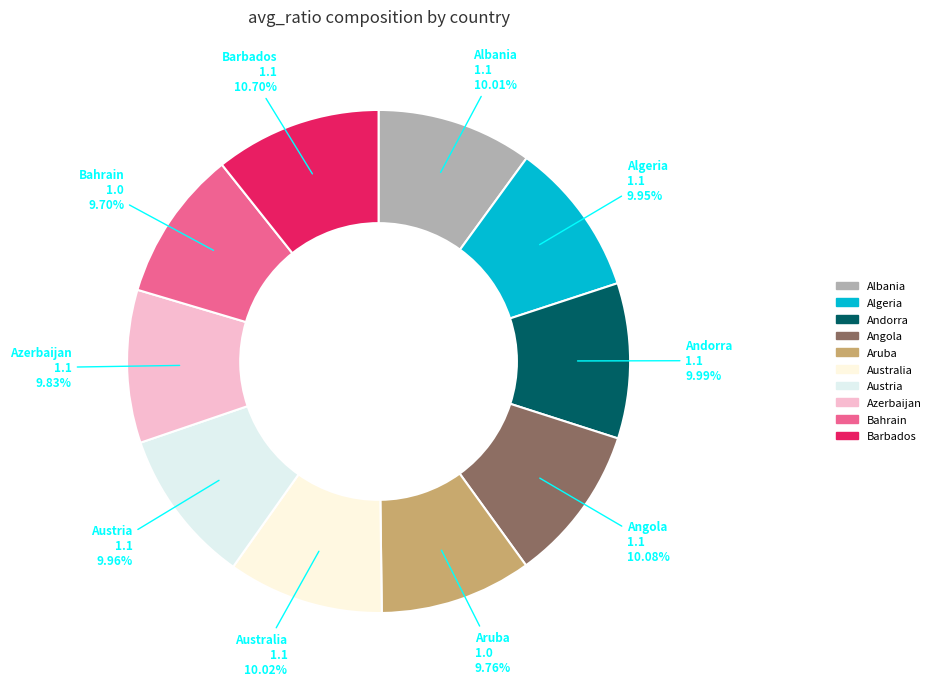

Does Austria account for over 50% of the chart?

No